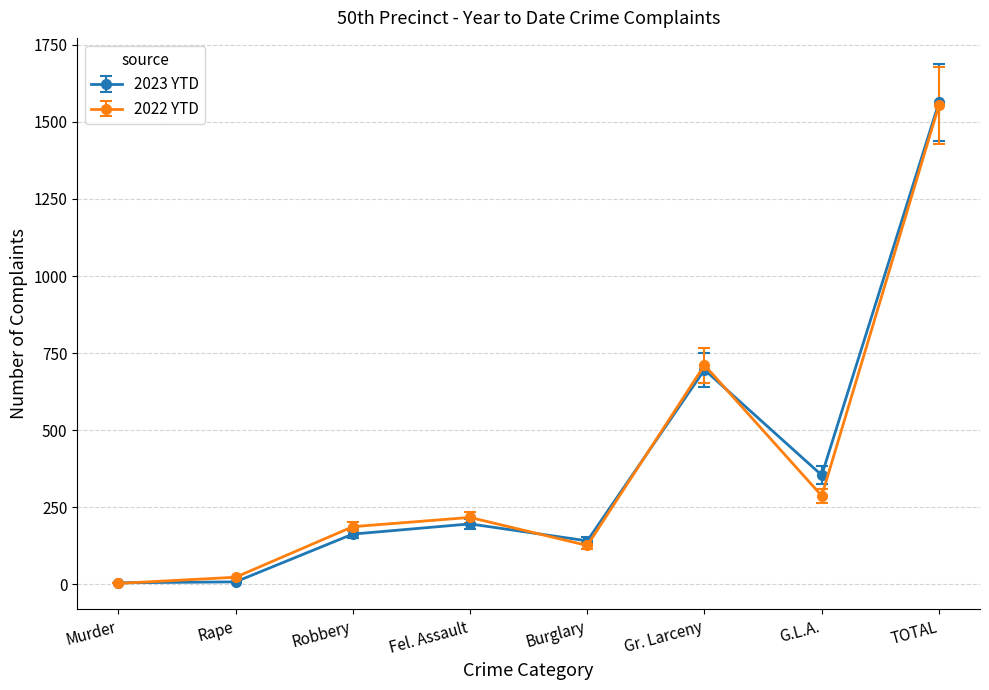

What is the difference between the highest and lowest values at G.L.A.?

67